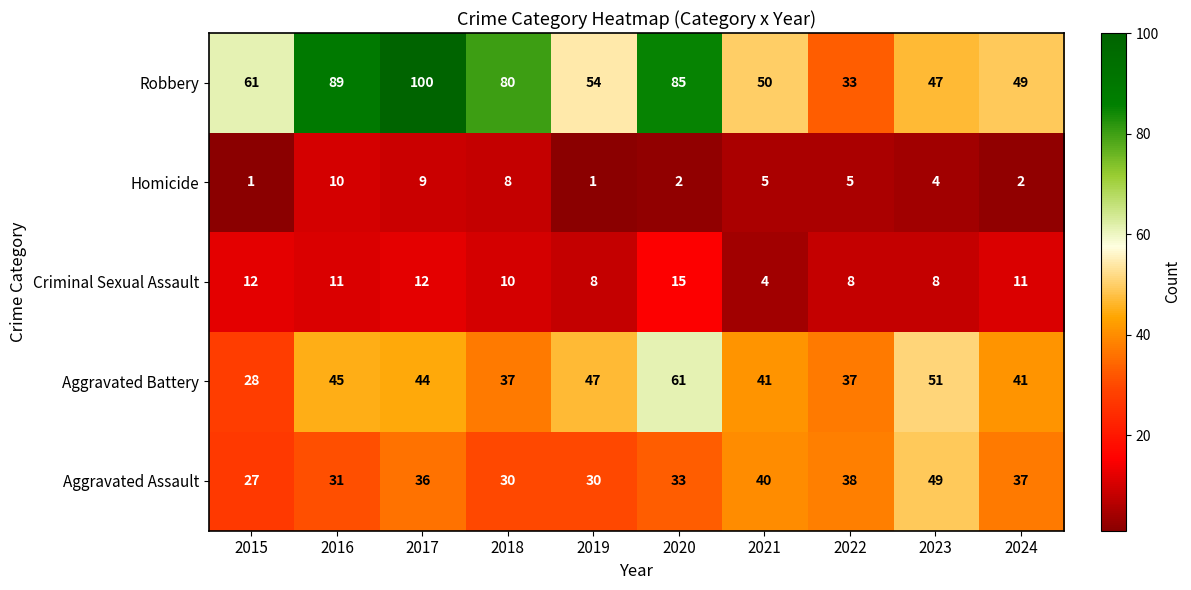

What is the difference between the Robbery values at 2015 and 2017?

39